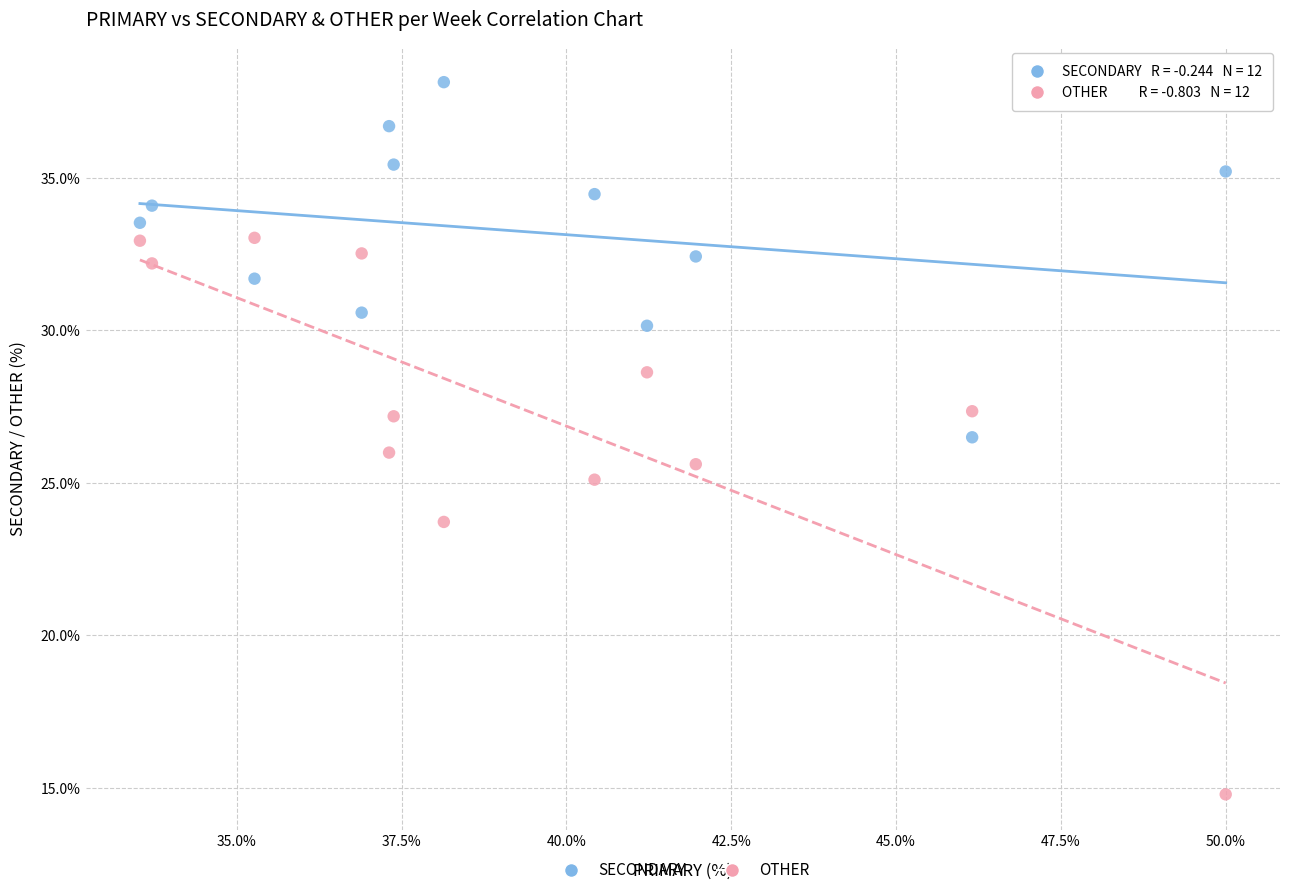

Across all data points, what is the range of X values (max minus min)?

16.5